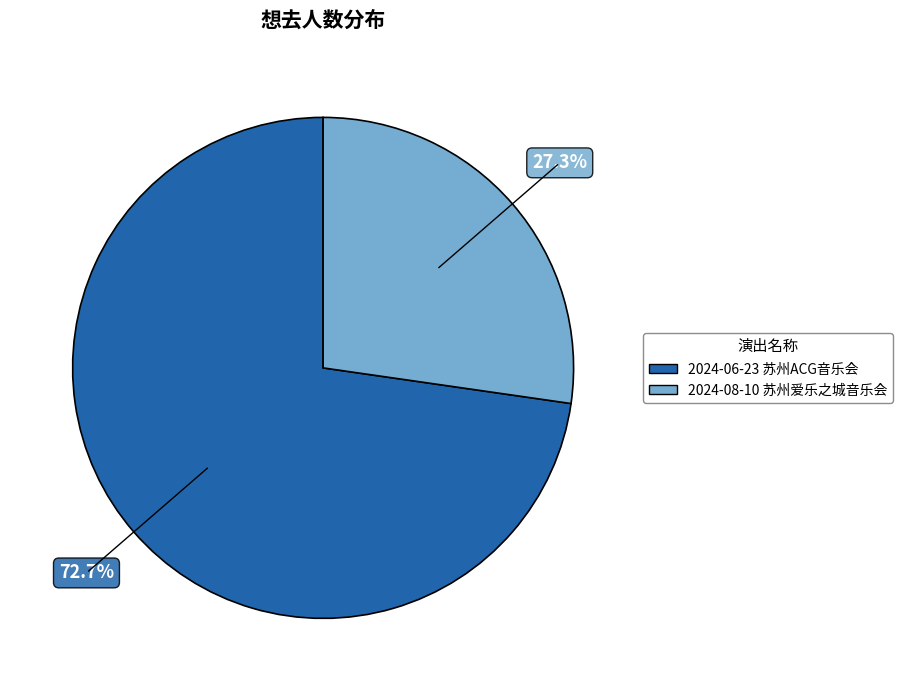

Does any single category account for the majority?

Yes